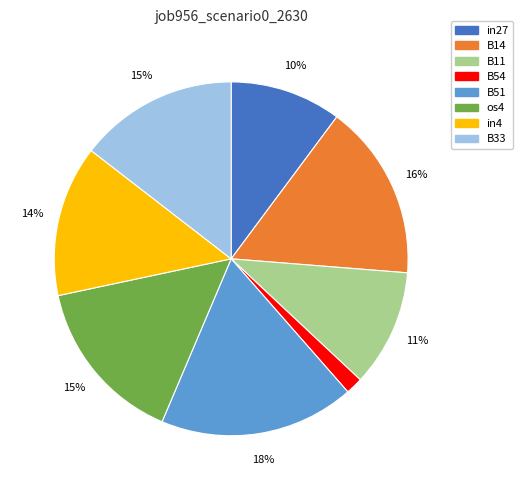

Which slice is the largest?

B51